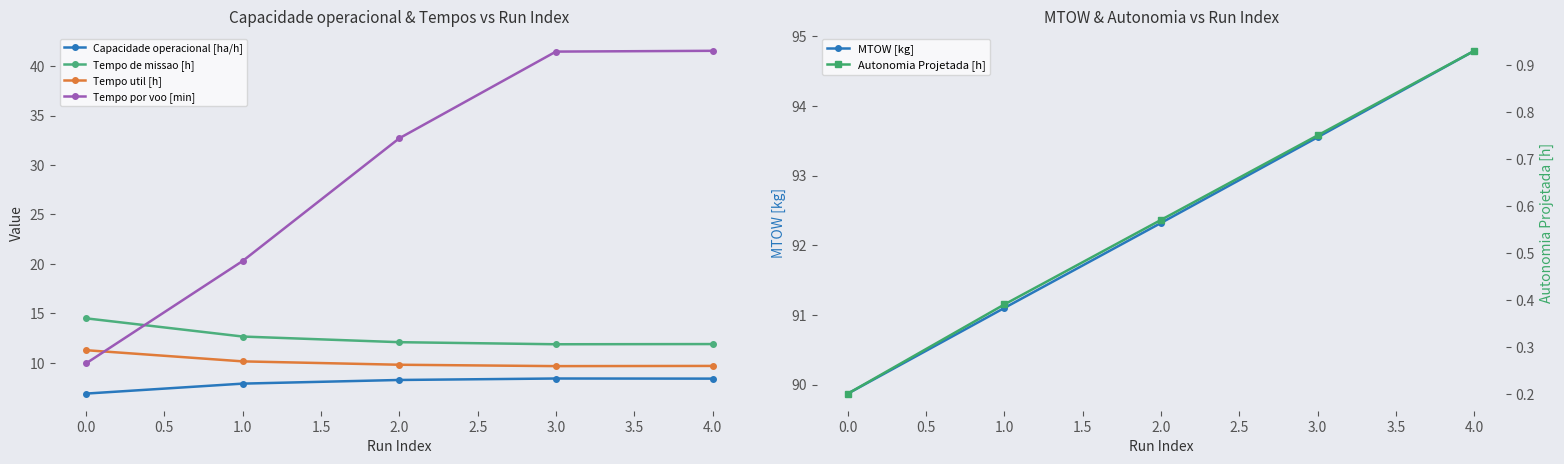

Is it true that Tempo por voo [min] equals 67.8 at 4.0?

False